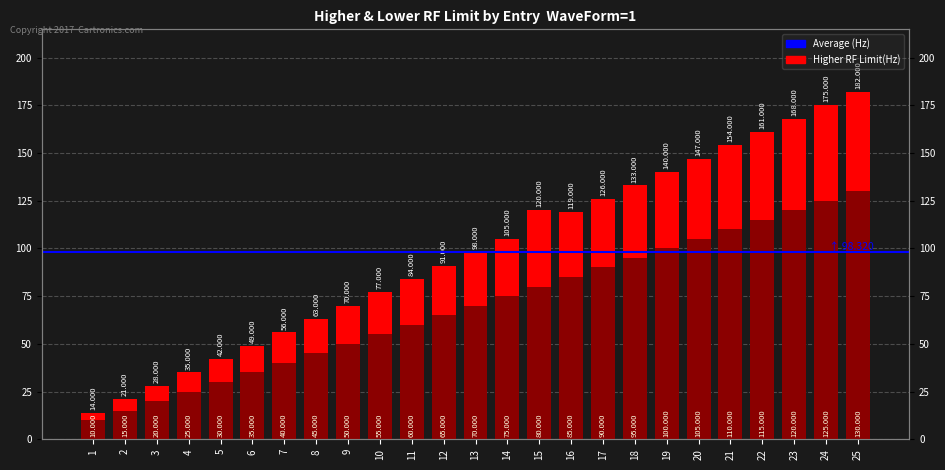

How many bars are there in total?

50